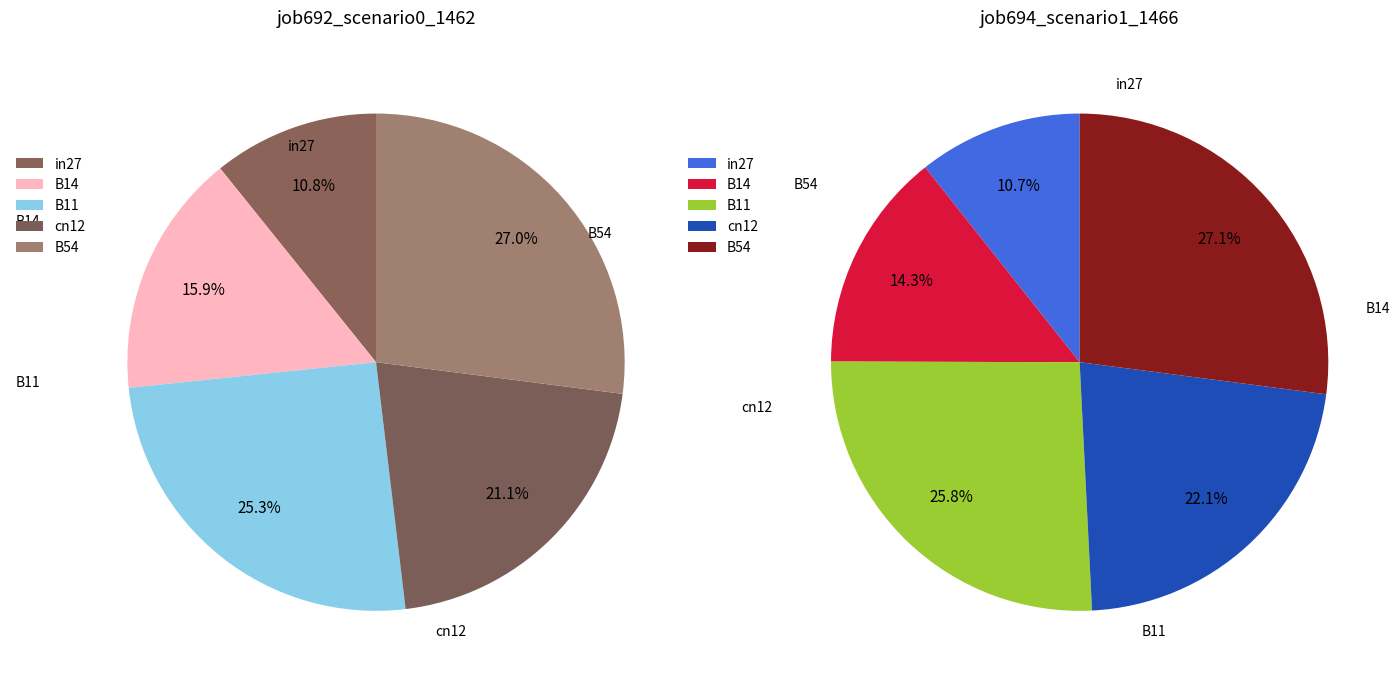

To the nearest percent, what percentage of the pie is in27?

11%